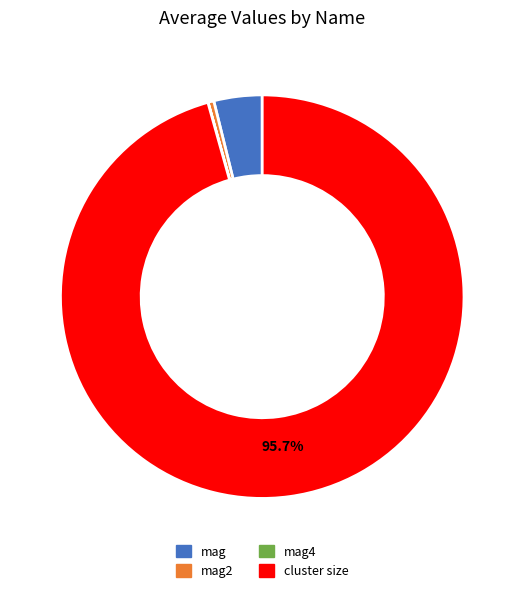

Does any single category account for the majority?

Yes